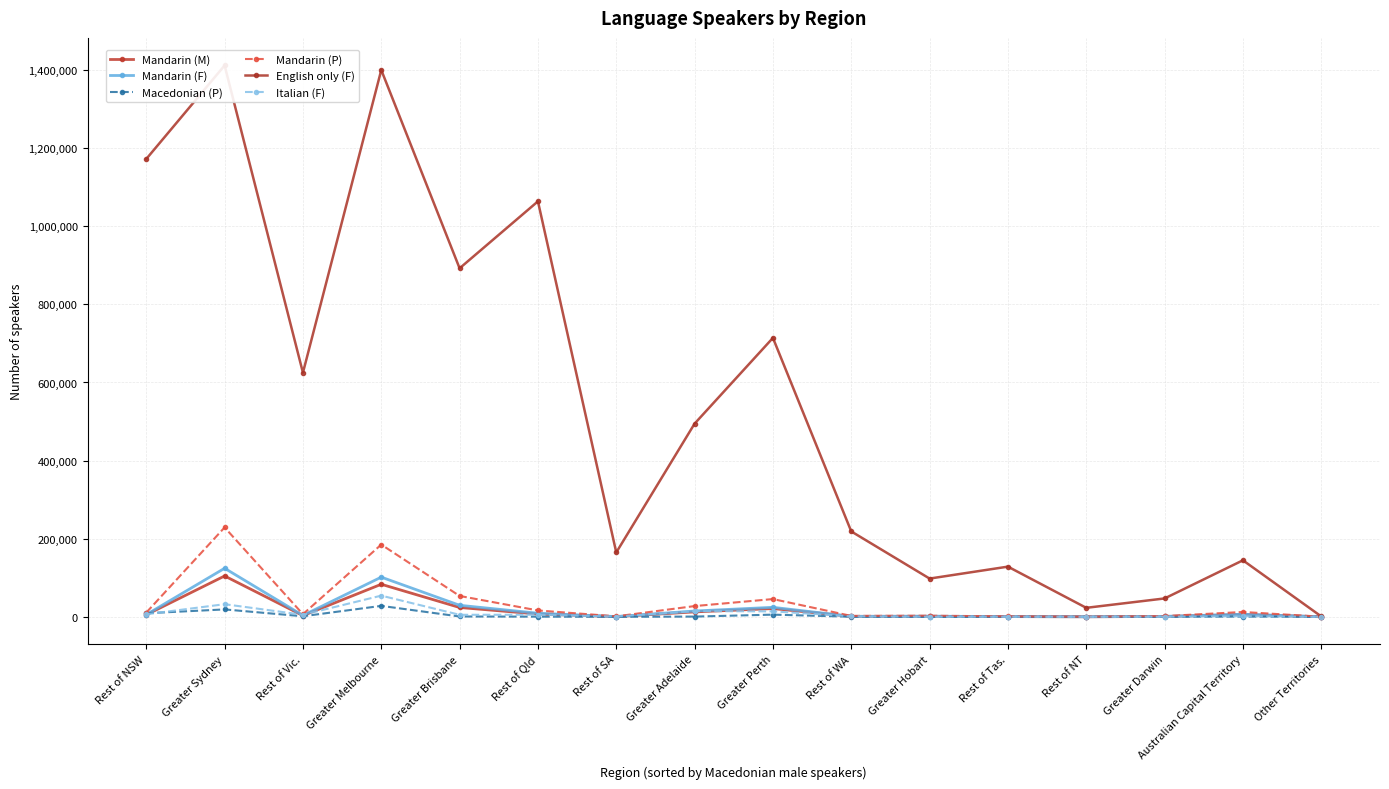

Reading left to right, extract all data points from this chart.

Mandarin (M): 5211	104586	3166	83340	23910	7134	568	12625	21135	1211	1267	566	156	847	5759	164
Mandarin (F): 5609	124318	3567	101601	29528	9184	614	14894	24332	1126	1566	599	184	1047	6641	154
Macedonian (P): 9162	18956	1446	28010	854	441	29	614	5588	248	8	12	15	13	598	0
Mandarin (P): 10814	228906	6734	184942	53439	16320	1185	27519	45463	2334	2834	1164	337	1891	12396	319
English only (F): 1172290	1411707	625006	1400087	892366	1063748	164762	494609	714147	218644	97930	128489	23034	47054	144695	1029
Italian (F): 6560	32326	5253	54250	5196	5313	745	14594	13964	1355	359	189	94	316	1666	3